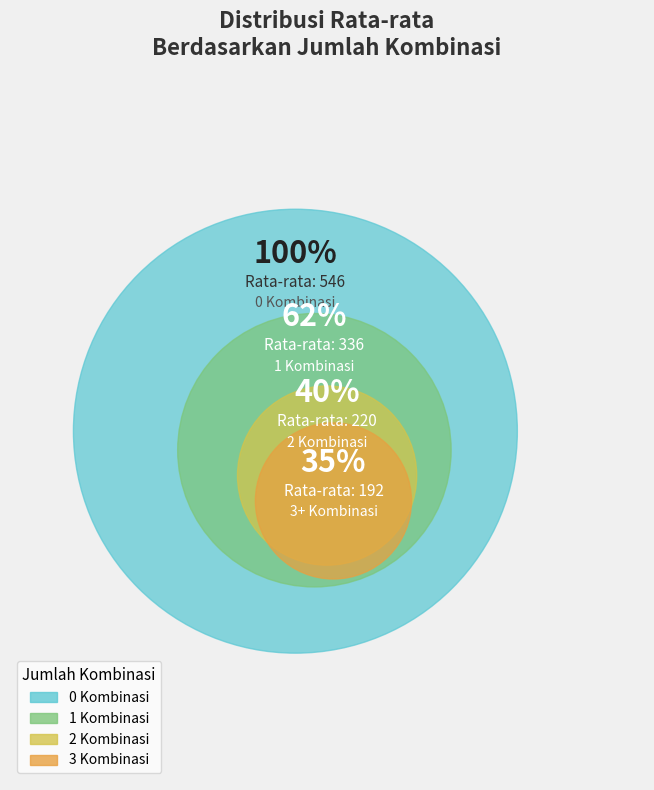

Rank the categories by value from lowest to highest.

3 Kombinasi, 2 Kombinasi, 1 Kombinasi, 0 Kombinasi